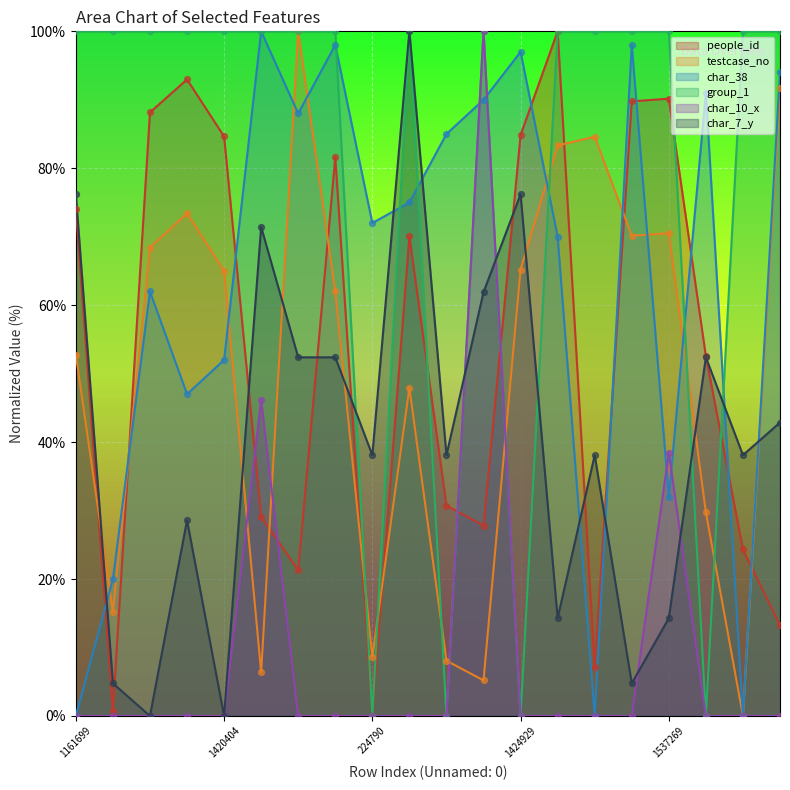

Is the value of testcase_no at 1537269 greater than the value of people_id at 1599069?

No